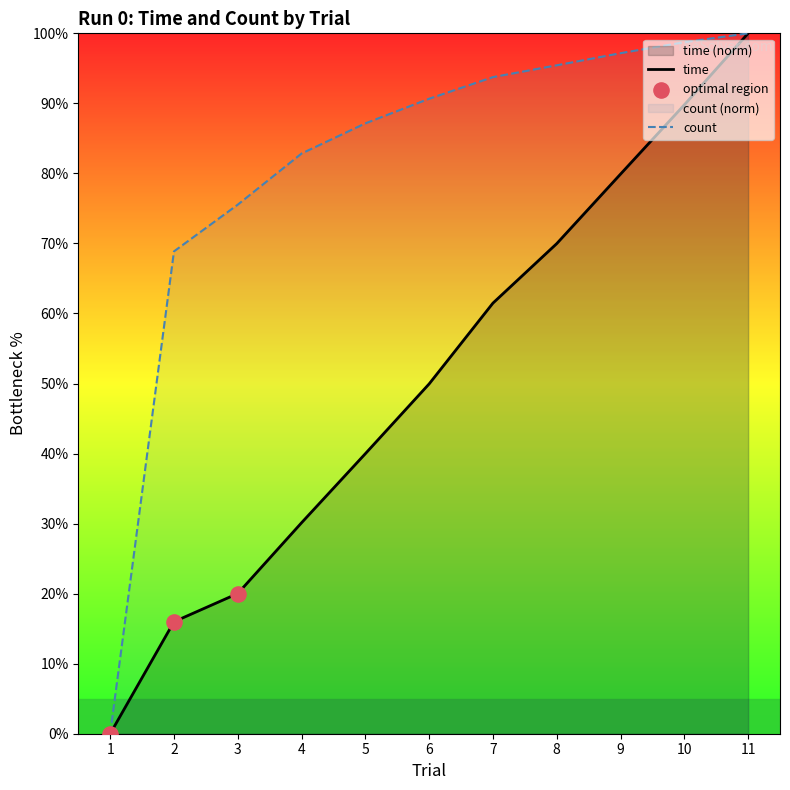

What is the total value across all series at 10?

188.5